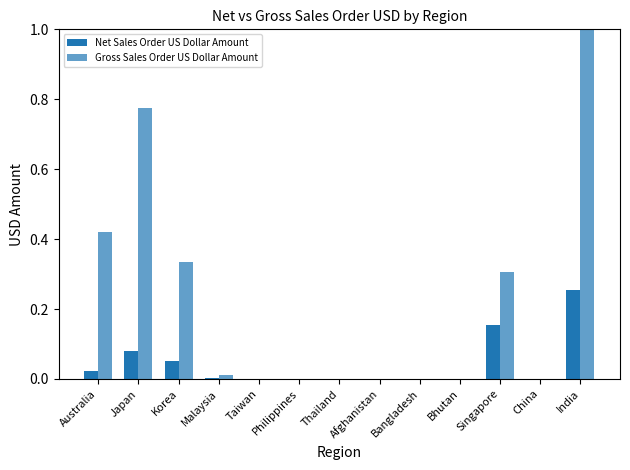

Reading left to right, list all the values displayed in this chart.

Net Sales Order US Dollar Amount: Australia=0.0	Japan=0.1	Korea=0.1	Malaysia=0.0	Taiwan=0.0	Philippines=0.0	Thailand=0.0	Afghanistan=0.0	Bangladesh=0.0	Bhutan=0.0	Singapore=0.2	China=-0.0	India=0.3
Gross Sales Order US Dollar Amount: Australia=0.4	Japan=0.8	Korea=0.3	Malaysia=0.0	Taiwan=0.0	Philippines=0.0	Thailand=0.0	Afghanistan=0.0	Bangladesh=0.0	Bhutan=0.0	Singapore=0.3	China=0.0	India=1.0